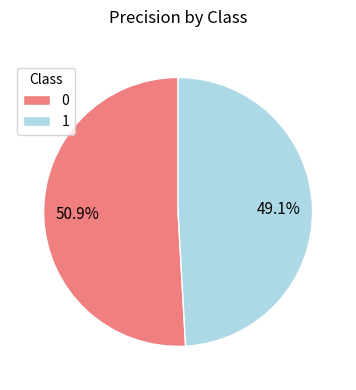

To the nearest percent, what is the difference between the 0 and 1 slice percentages?

2%